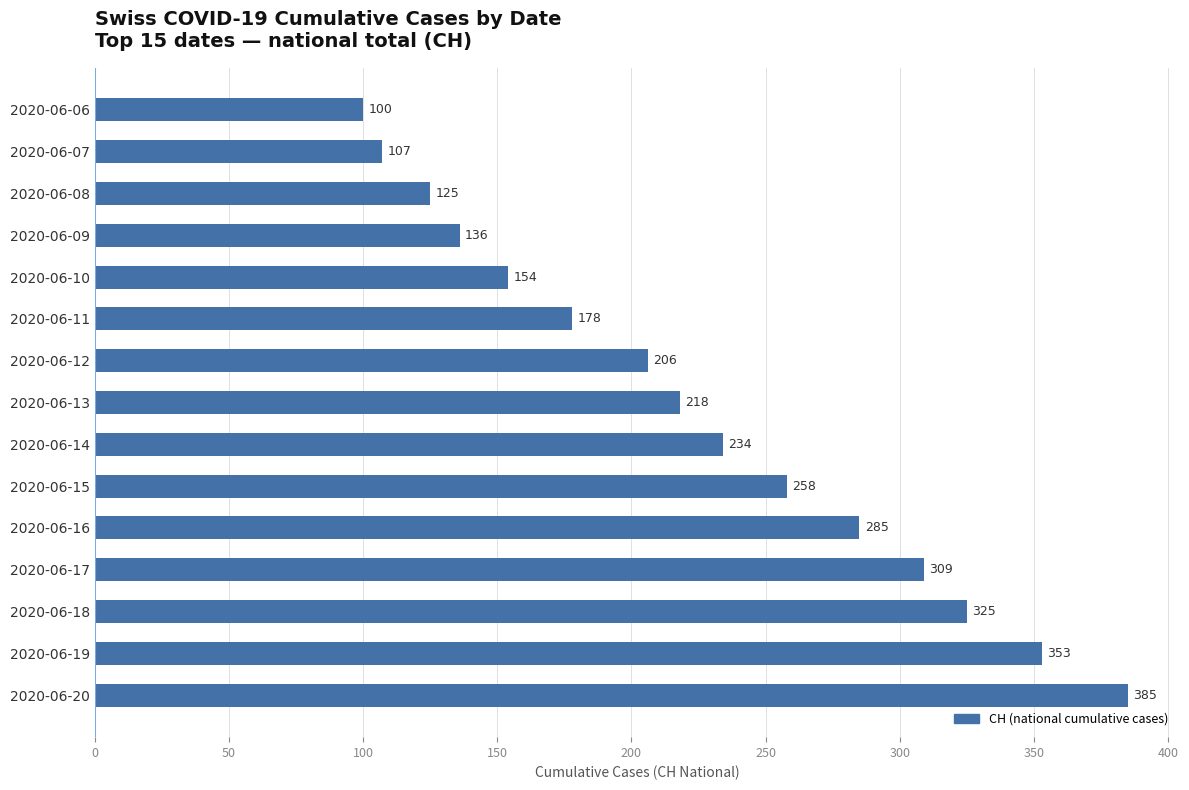

What is the change in value from 2020-06-14 to 2020-06-09?

-98